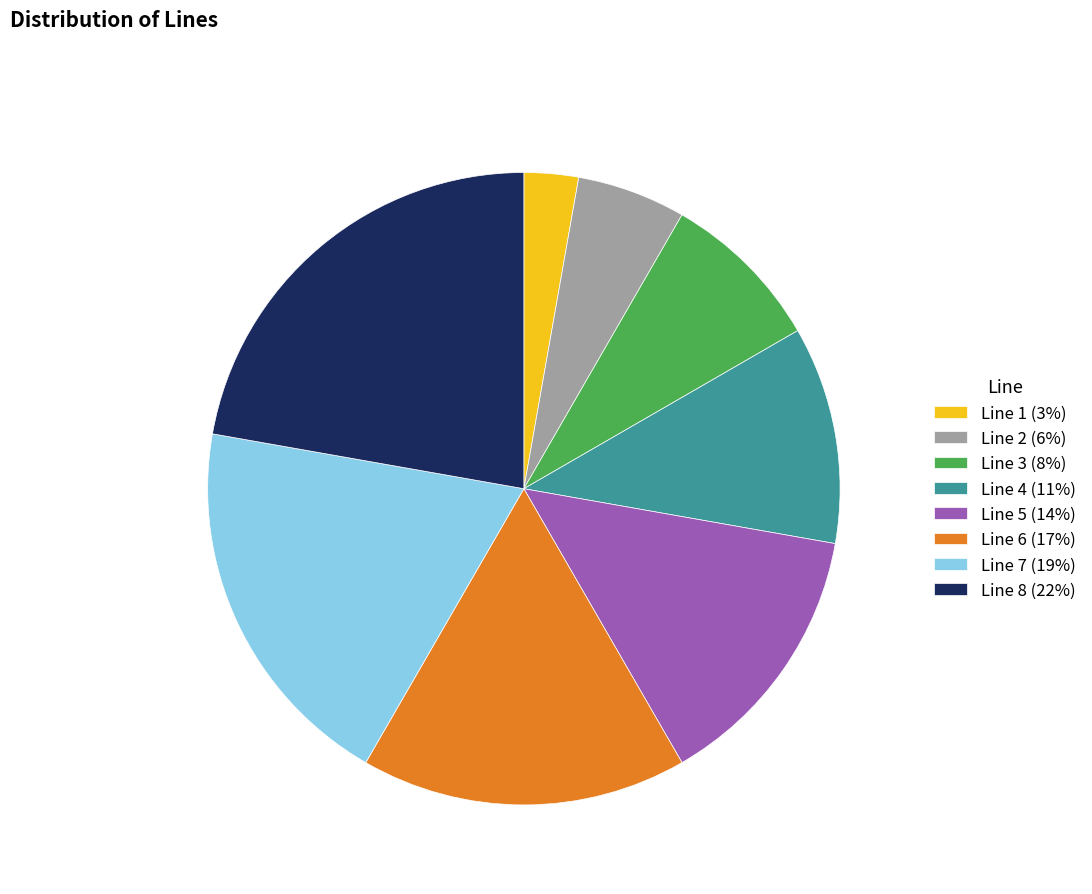

Is the sum of Line 4 (11%) and Line 6 (17%) greater than half?

No